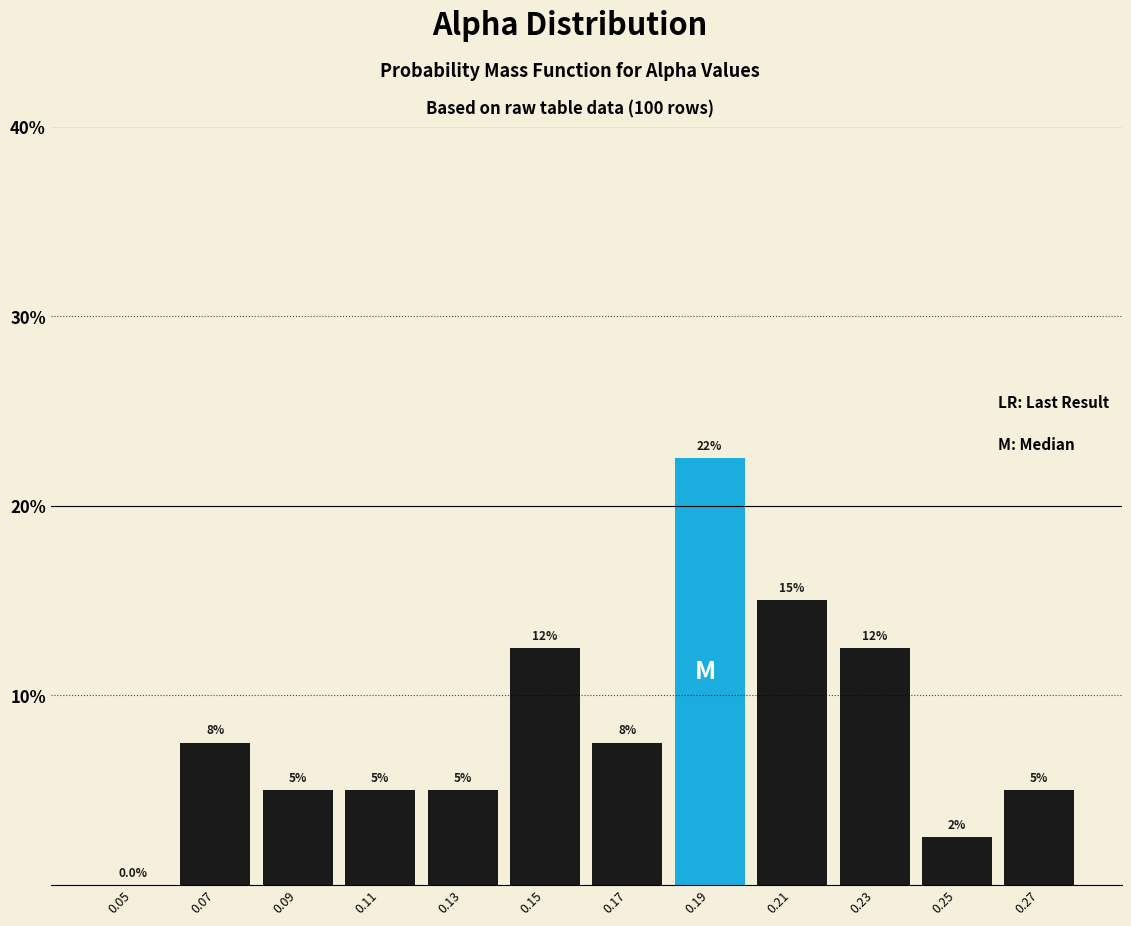

Reading left to right, what are all the values shown in this chart?

0.05=0.0	0.07=7.5	0.09=5.0	0.11=5.0	0.13=5.0	0.15=12.5	0.17=7.5	0.19=22.5	0.21=15.0	0.23=12.5	0.25=2.5	0.27=5.0